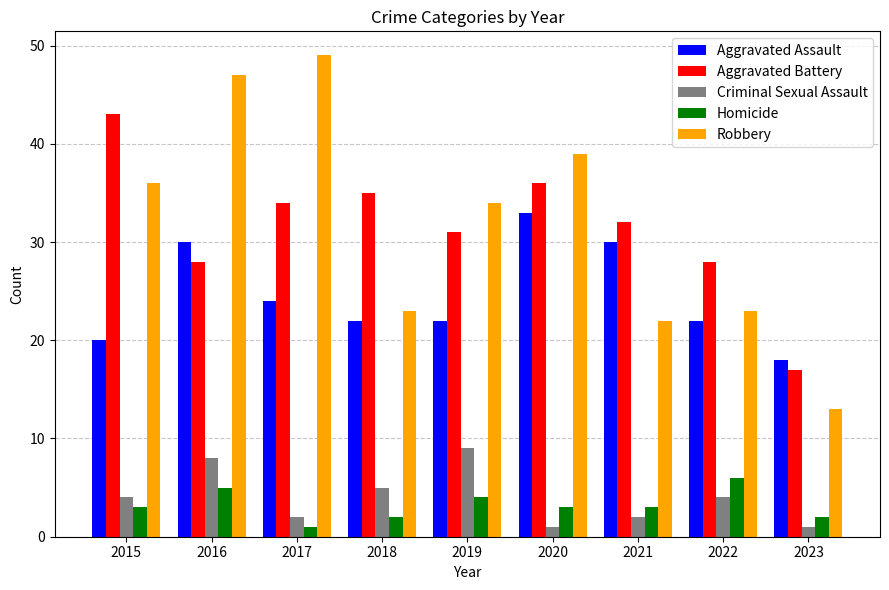

At how many categories does at least one series exceed 19?

8